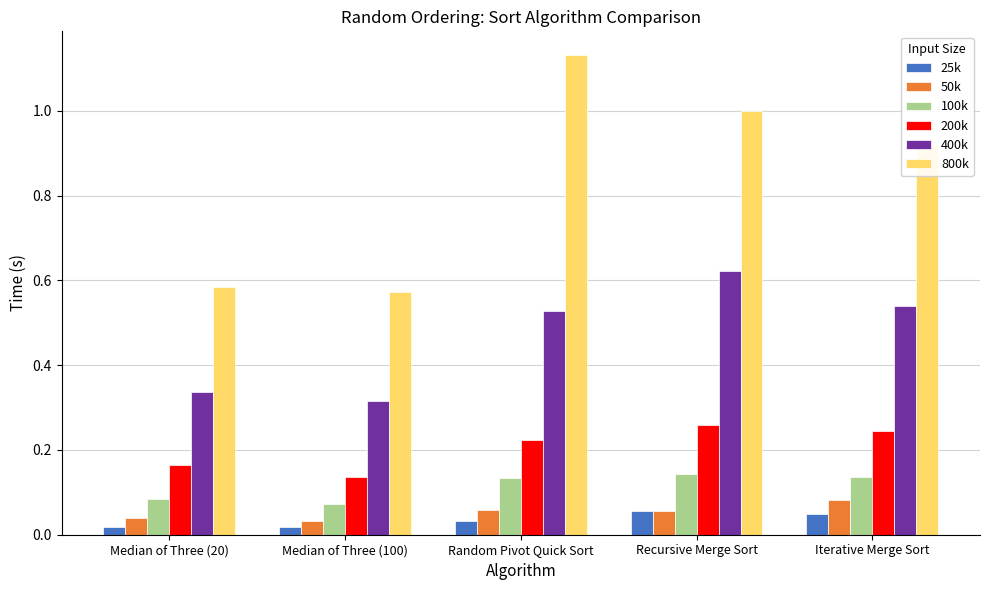

At which category does the chart reach its peak across all series?

Random Pivot Quick Sort